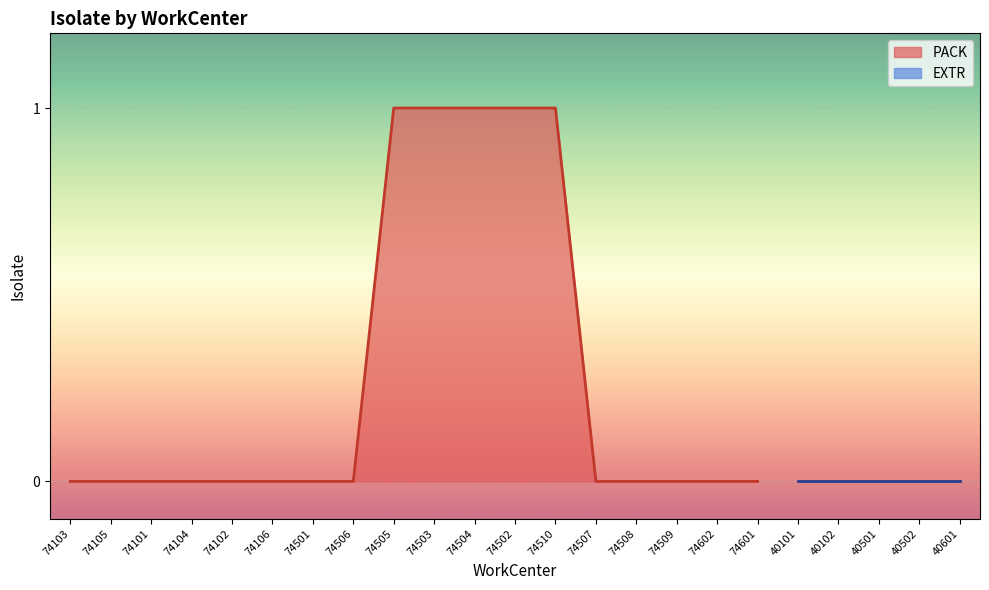

At which label is the value closest to 0?

74103